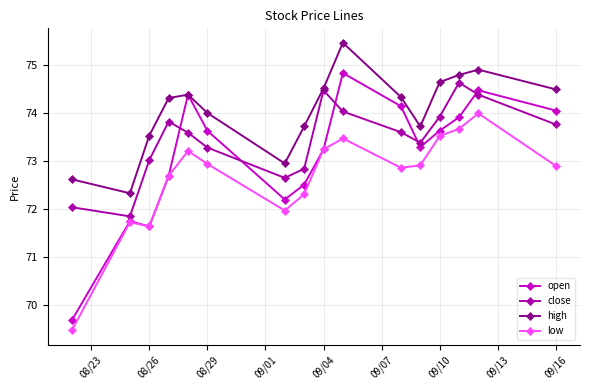

What is the greatest value displayed?

75.5